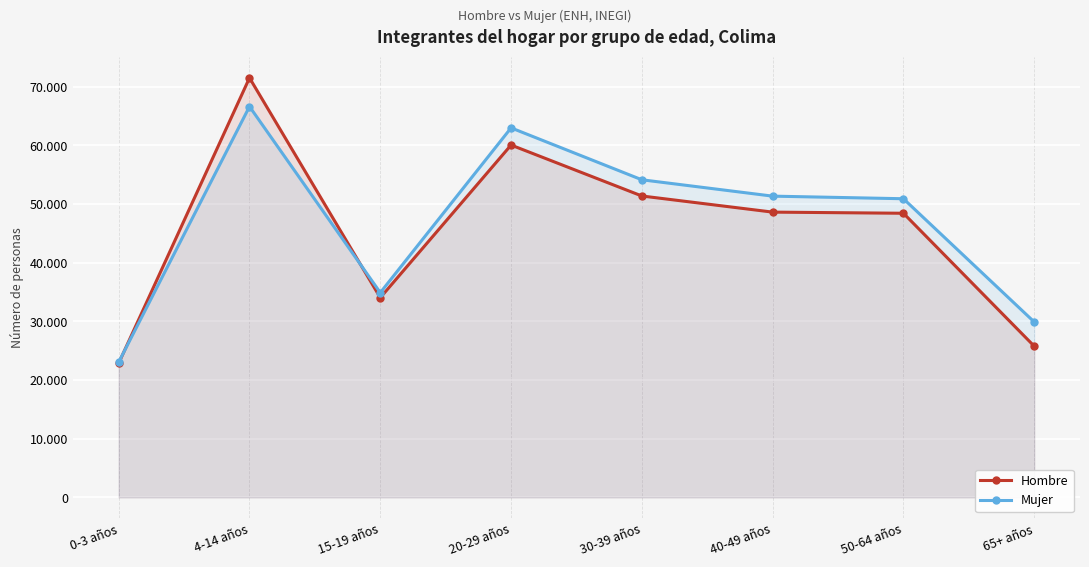

What is the label of the 7th point from the right?

4-14 años